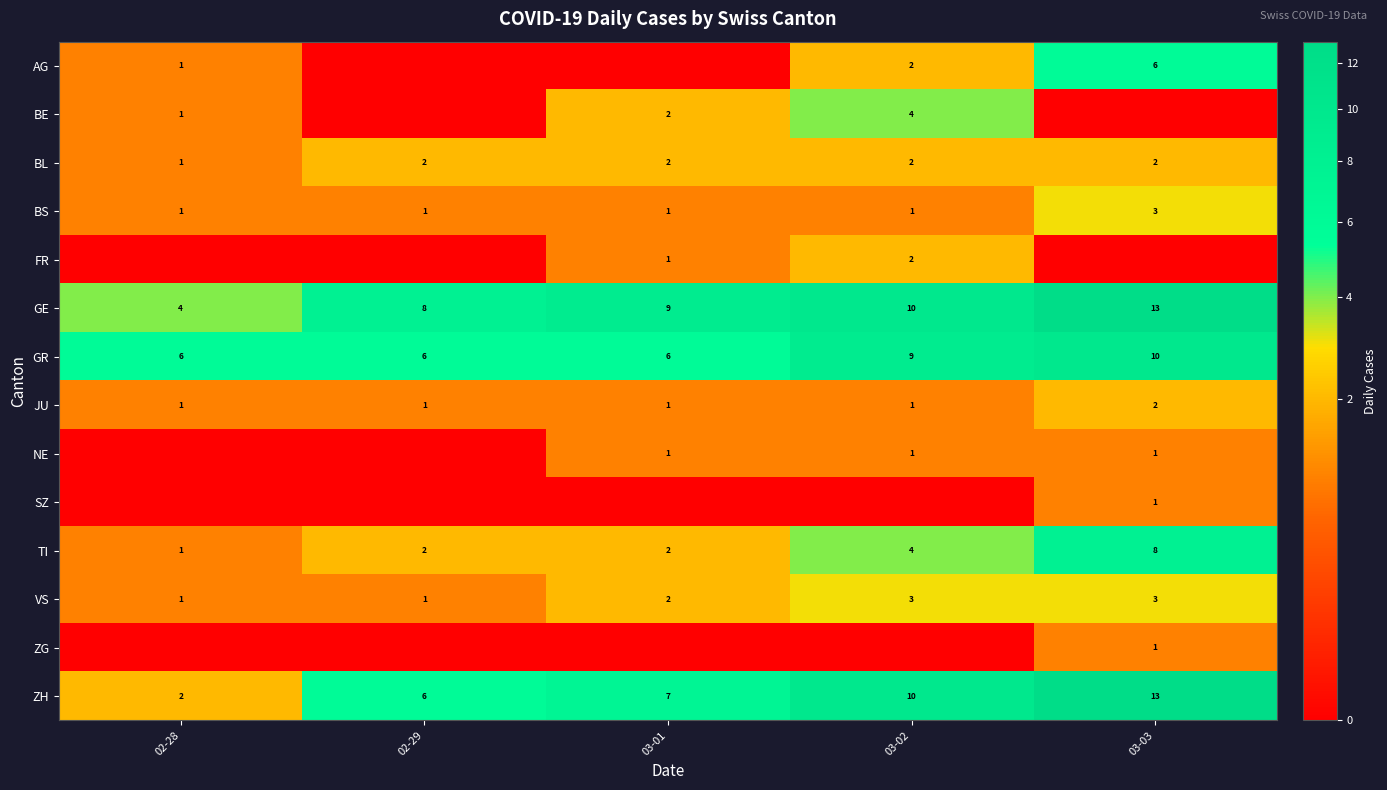

Which label corresponds to the largest value in the chart?

03-03